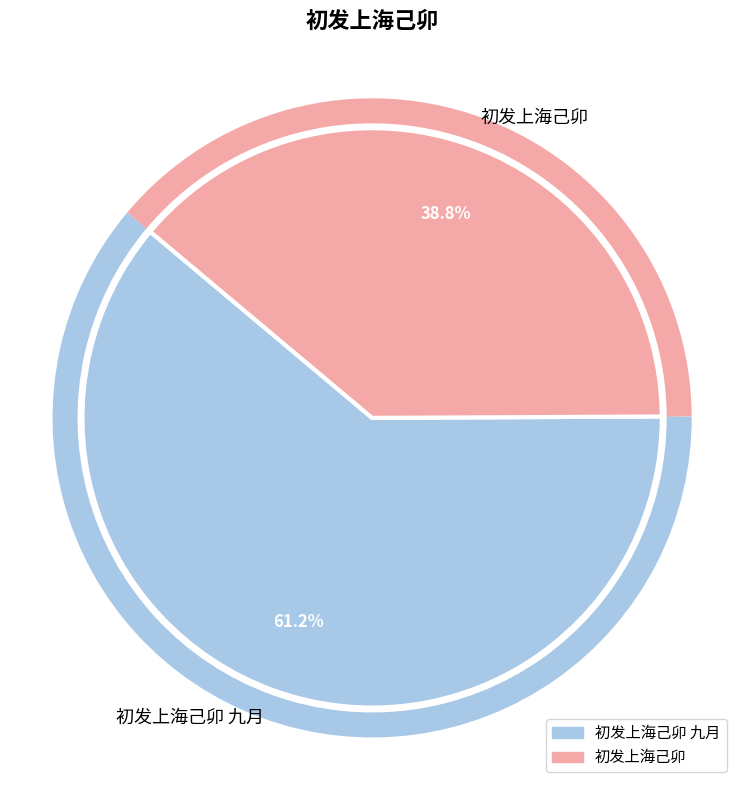

To the nearest percent, what is the difference between the largest and smallest slice percentages?

22%